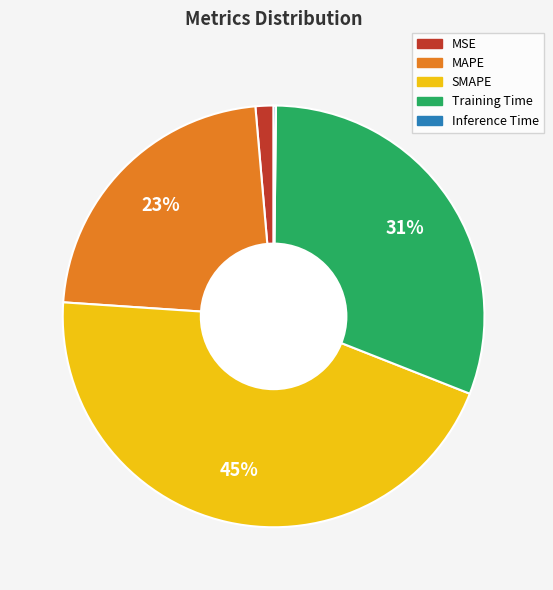

Which slice is the largest?

SMAPE